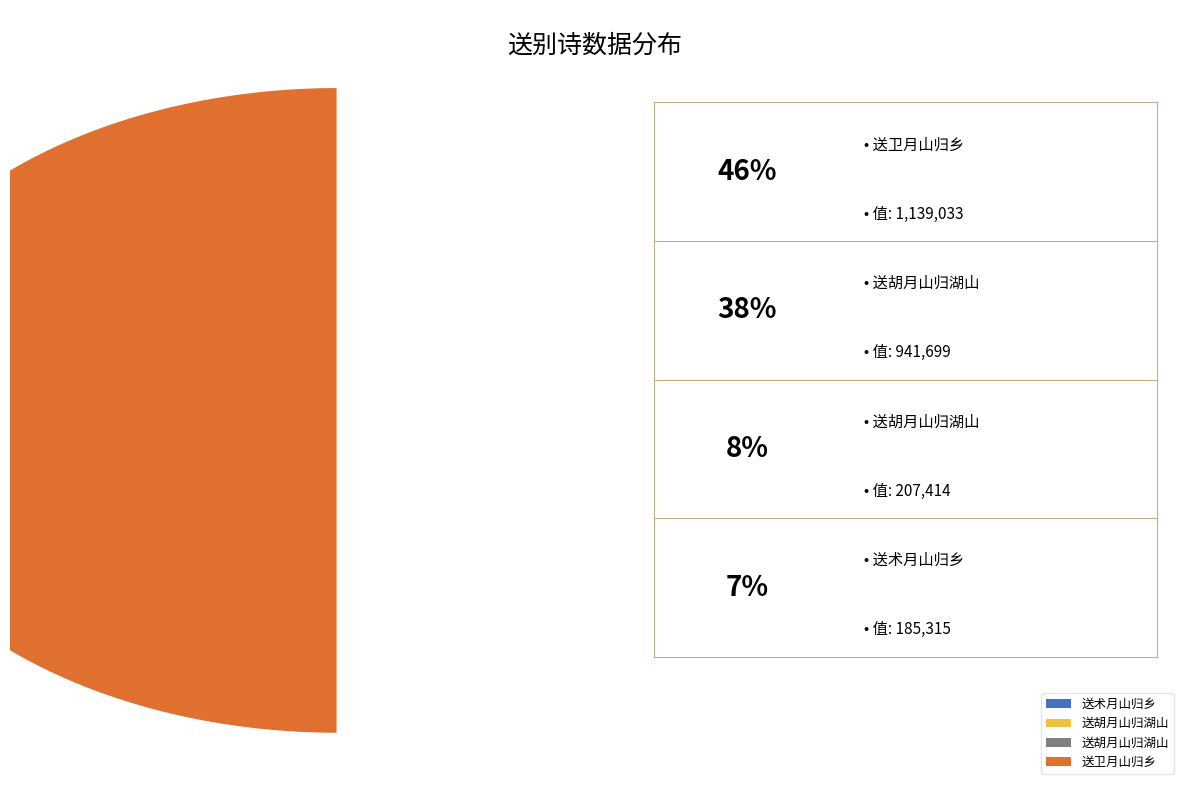

Is there a majority slice in this chart?

No